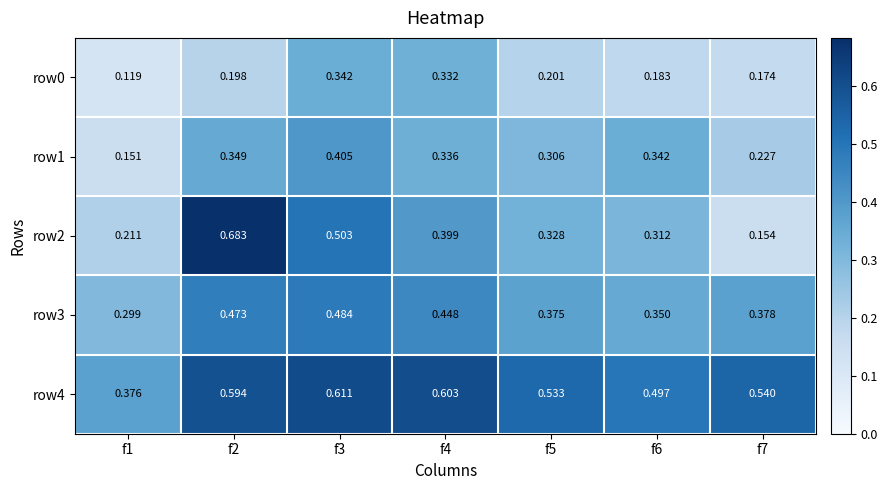

Is the value of row2 at f1 greater than the value of row1 at f2?

No